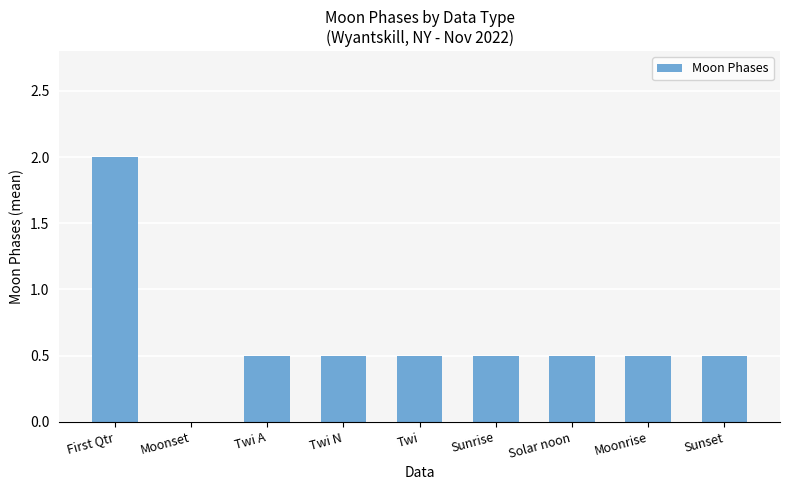

Reading left to right, extract all data points from this chart.

First Qtr=2.0	Moonset=0.0	Twi A=0.5	Twi N=0.5	Twi=0.5	Sunrise=0.5	Solar noon=0.5	Moonrise=0.5	Sunset=0.5